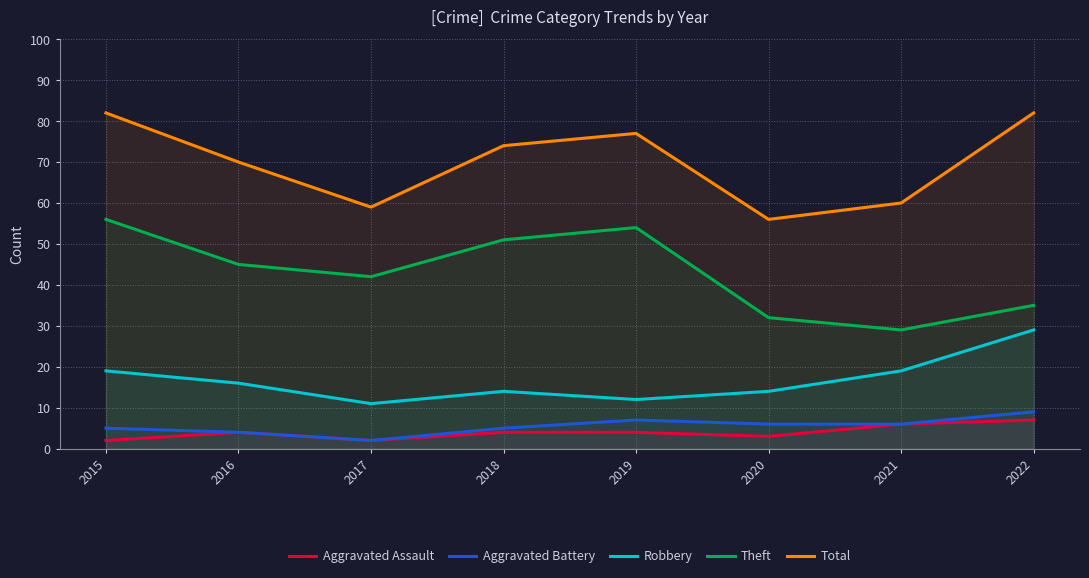

Where is Aggravated Battery nearest to the value 5?

2015